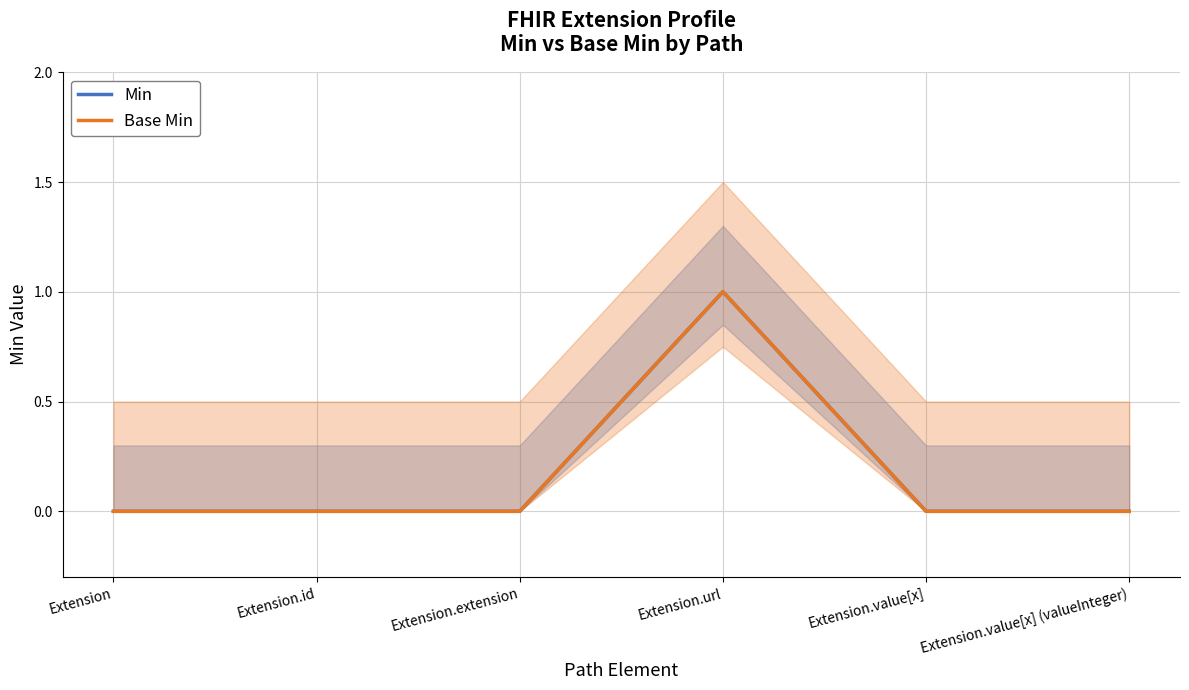

Is it true that Base Min equals 1 at Extension.extension?

False